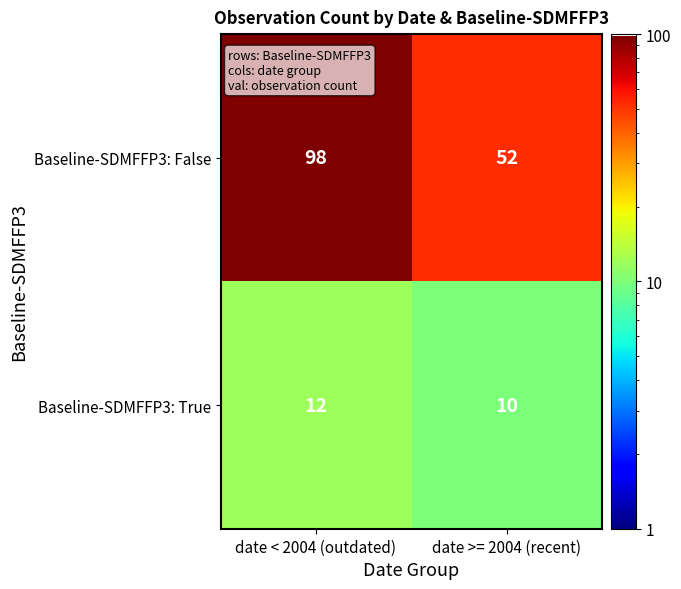

Reading left to right, extract all data points from this chart.

Baseline-SDMFFP3: False: 98	52
Baseline-SDMFFP3: True: 12	10